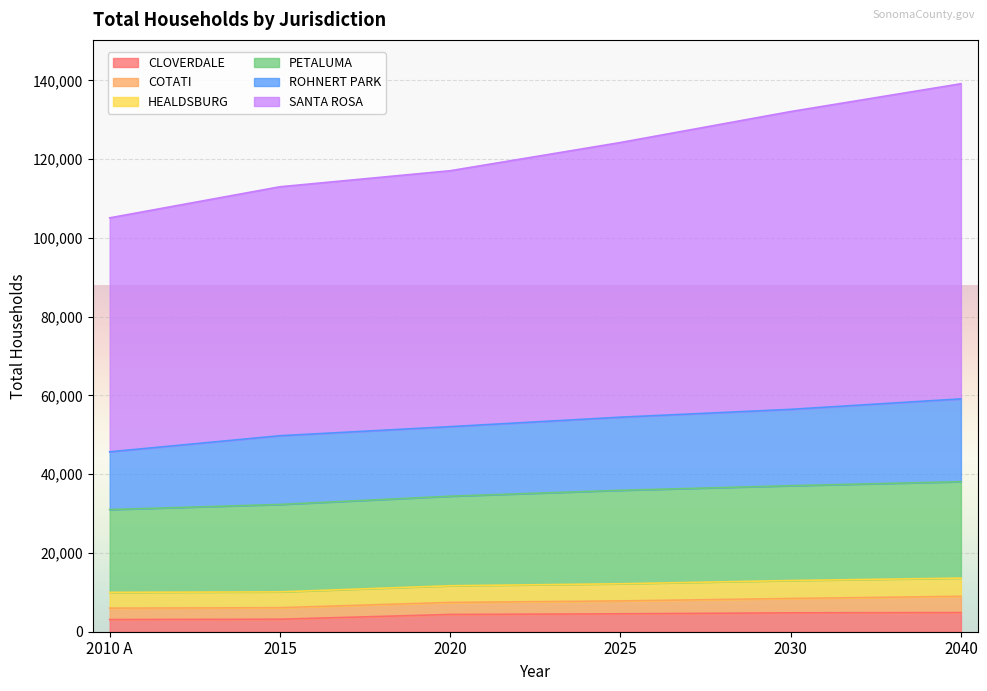

The value of SANTA ROSA at 2020 is 25629. True or false?

False